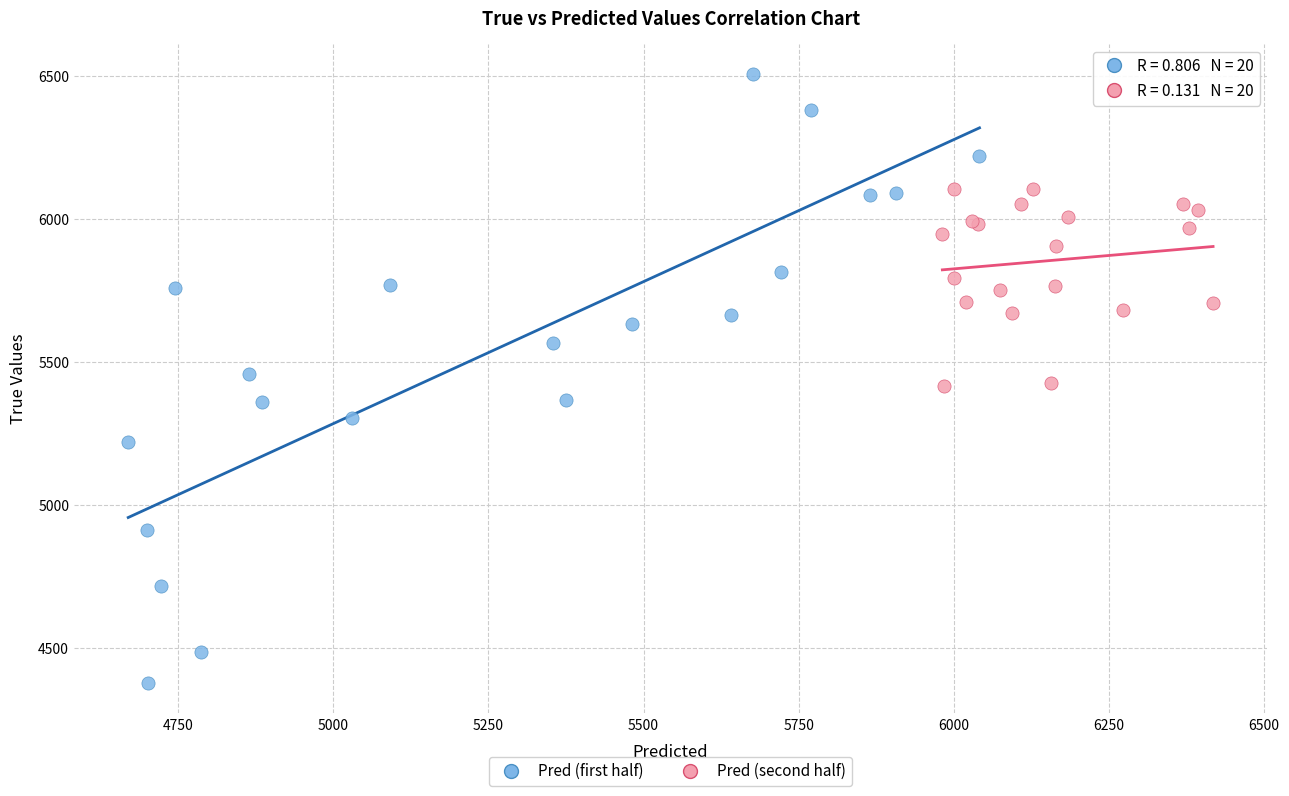

Which series contains the highest Y value?

Pred (first half)